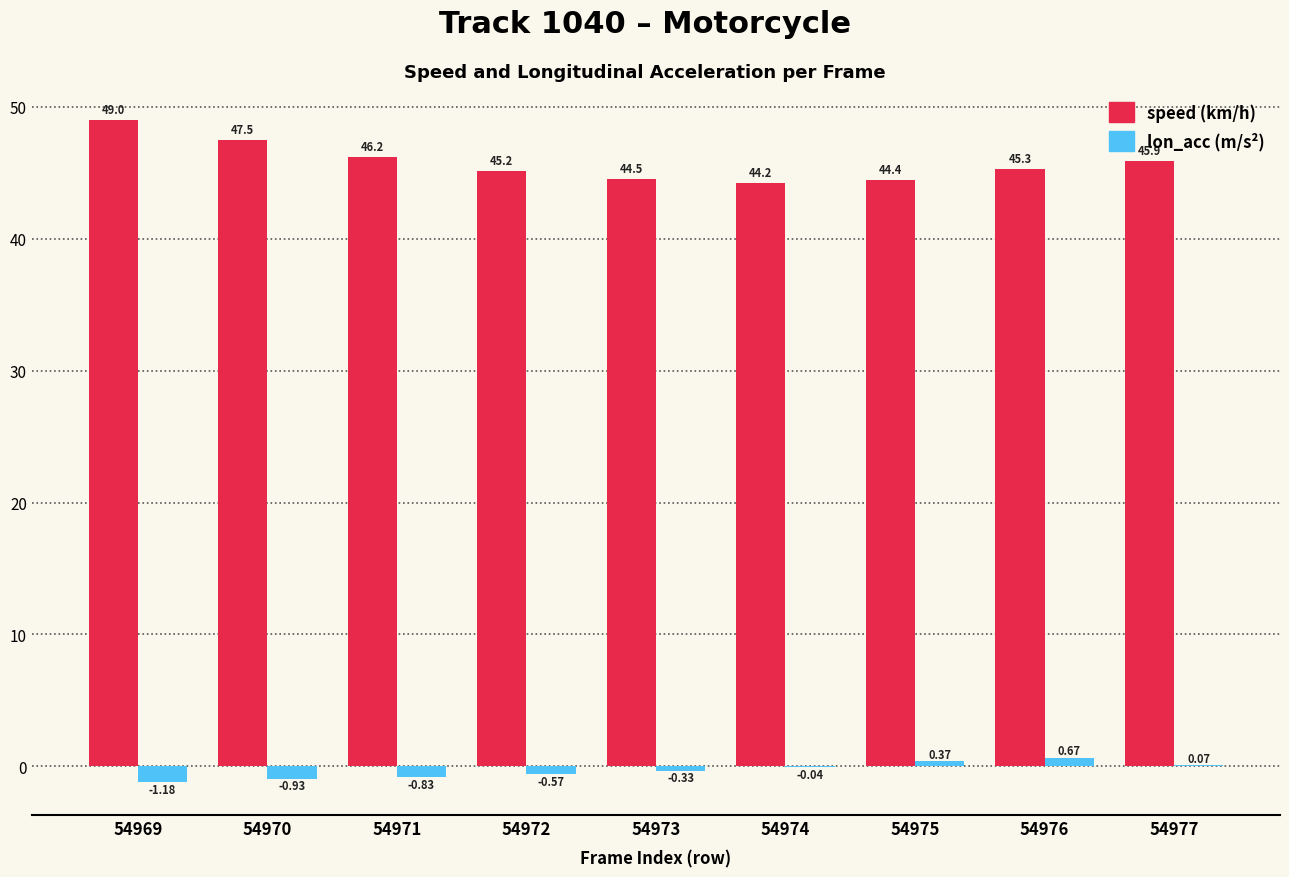

At which category is the sum across all series the highest?

54969